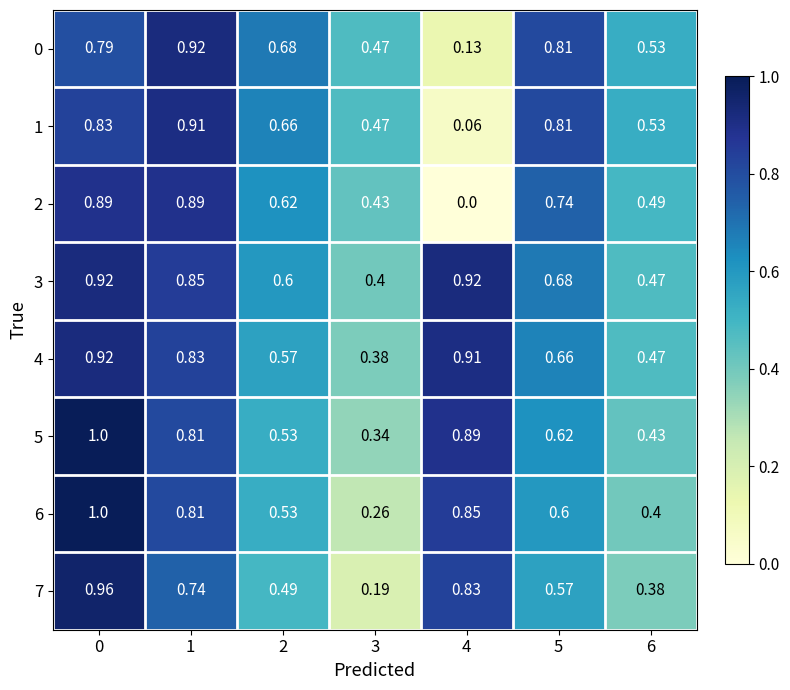

What is the maximum value shown in the chart?

1.0